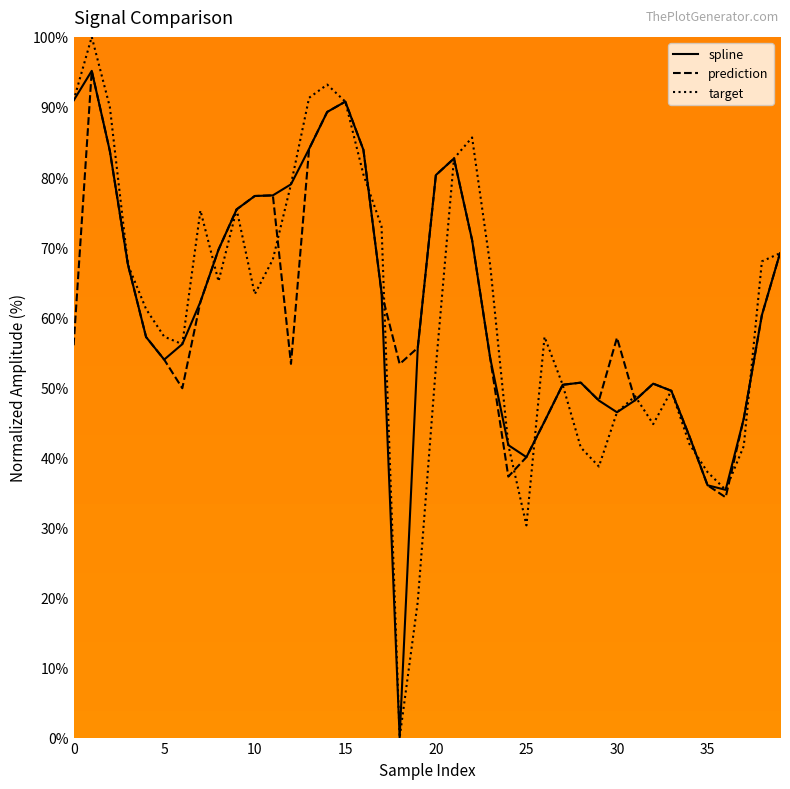

At which label does prediction reach its minimum?

36